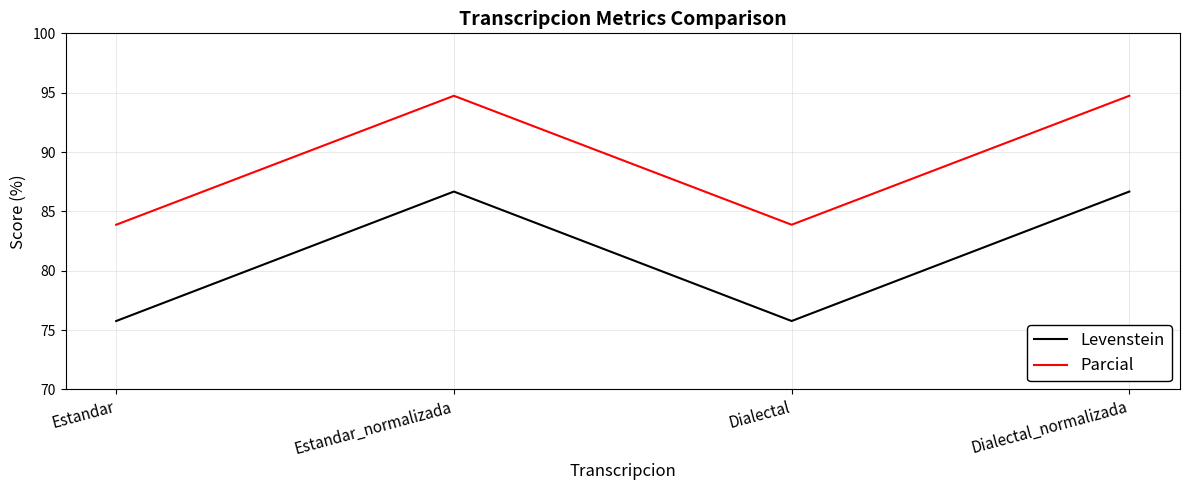

Reading right to left, transcribe all the data shown in this chart.

Levenstein: Dialectal_normalizada=86.7	Dialectal=75.8	Estandar_normalizada=86.7	Estandar=75.8
Parcial: Dialectal_normalizada=94.7	Dialectal=83.9	Estandar_normalizada=94.7	Estandar=83.9